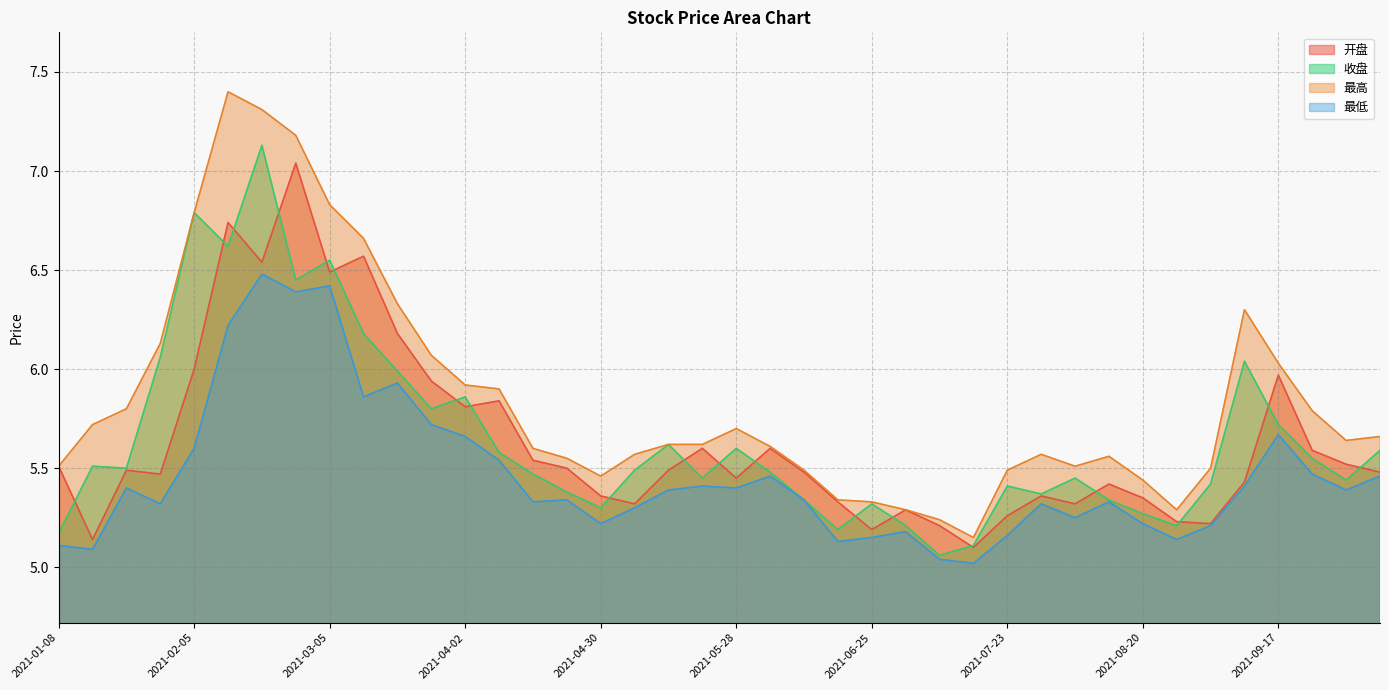

Count the number of data series in this chart.

4